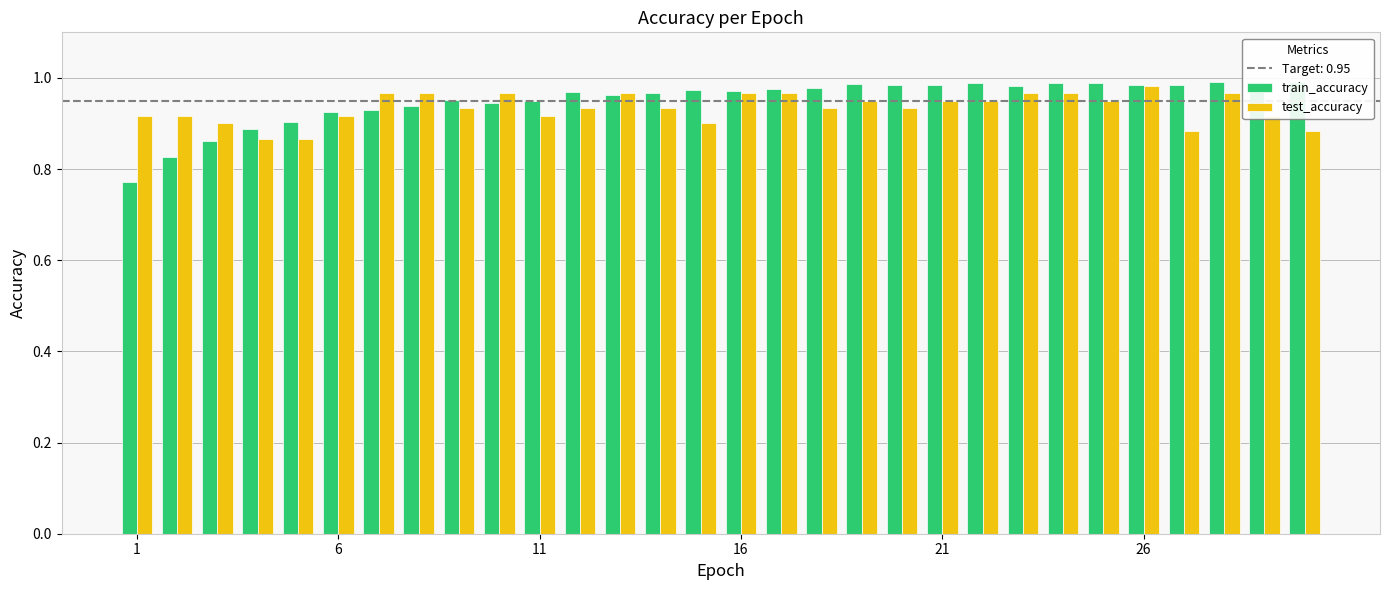

What is the maximum value for test_accuracy?

1.0